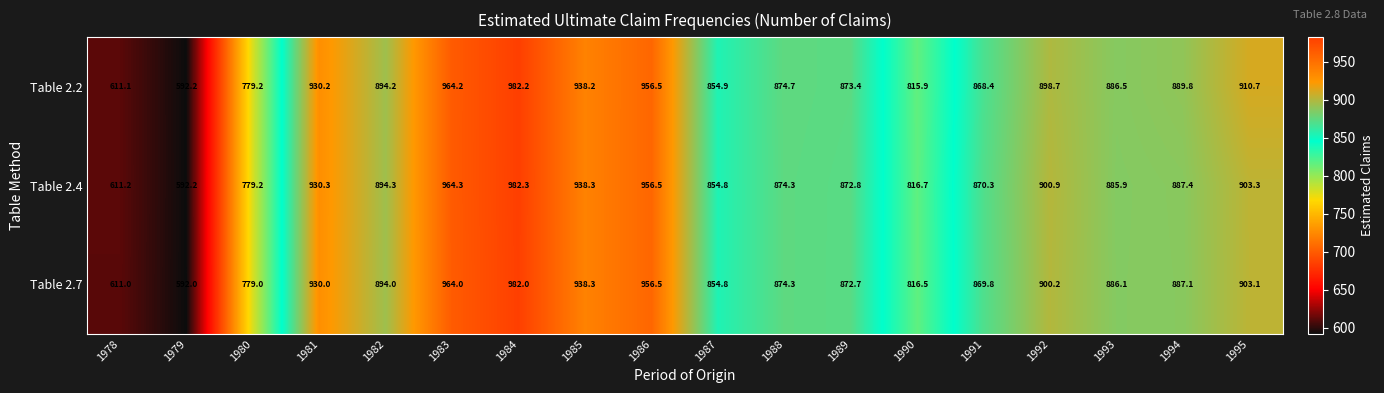

The value of Table 2.7 at 1980 is 779.0. True or false?

True